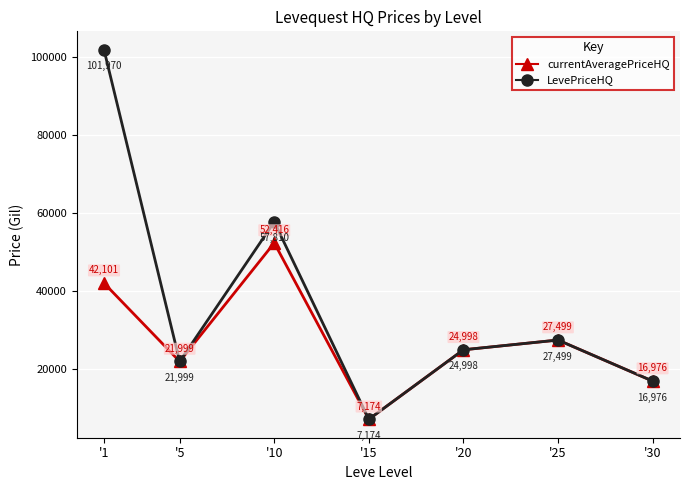

Where is the first local minimum for currentAveragePriceHQ?

'5